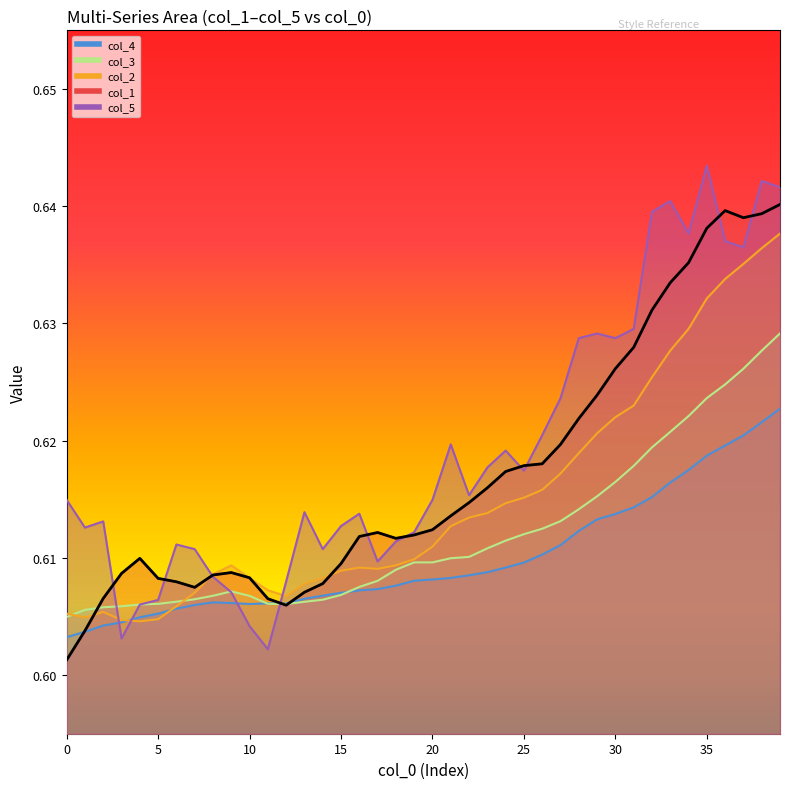

After their last crossing, which series has the higher values: col_4 or col_1?

col_1